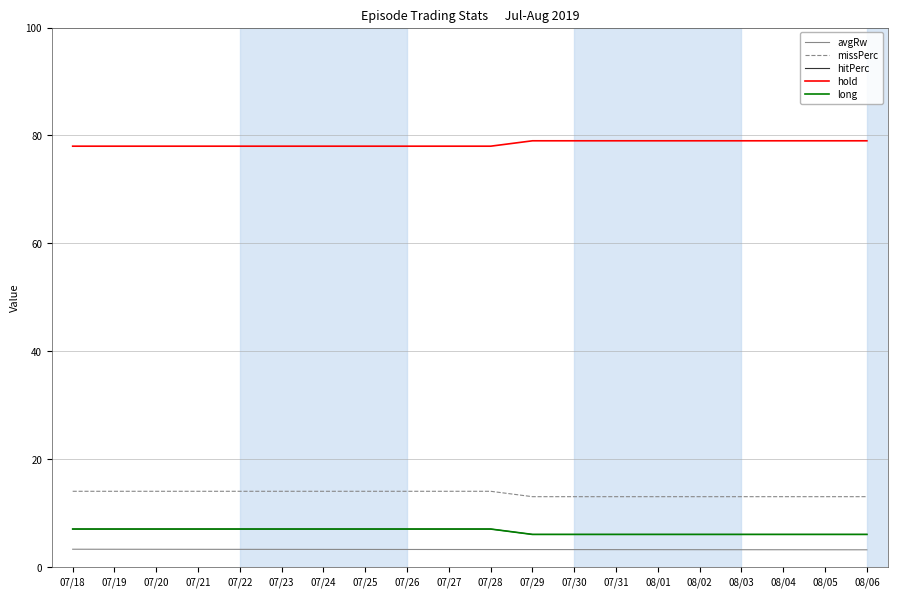

What is the sum of all avgRw values?

64.0